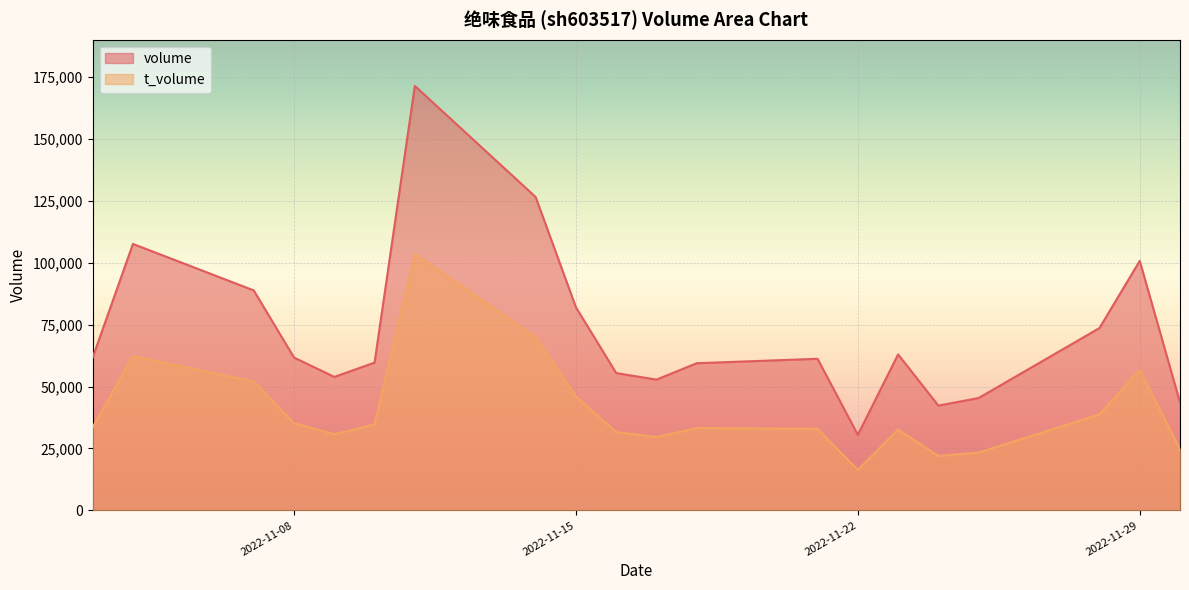

The volume series shows 62968 at 2022-11-23. True or false?

True